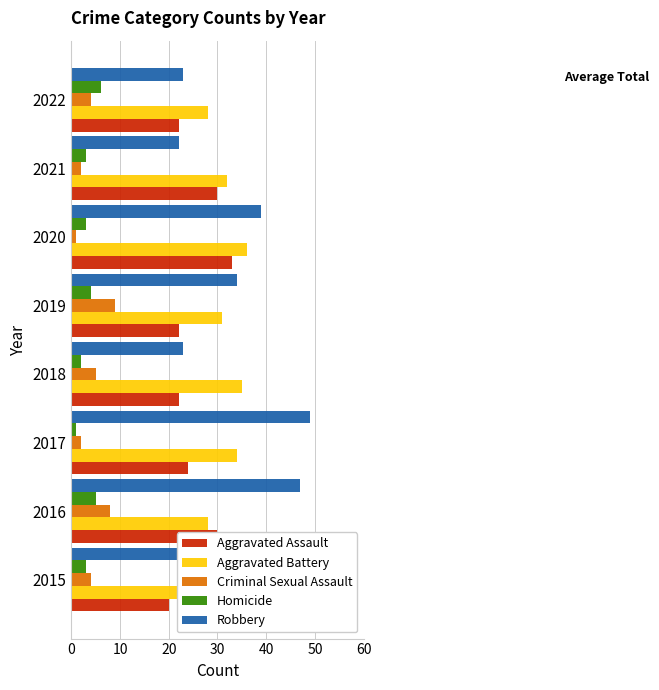

Reading left to right, list all the values displayed in this chart.

Aggravated Assault: 20	30	24	22	22	33	30	22
Aggravated Battery: 43	28	34	35	31	36	32	28
Criminal Sexual Assault: 4	8	2	5	9	1	2	4
Homicide: 3	5	1	2	4	3	3	6
Robbery: 36	47	49	23	34	39	22	23